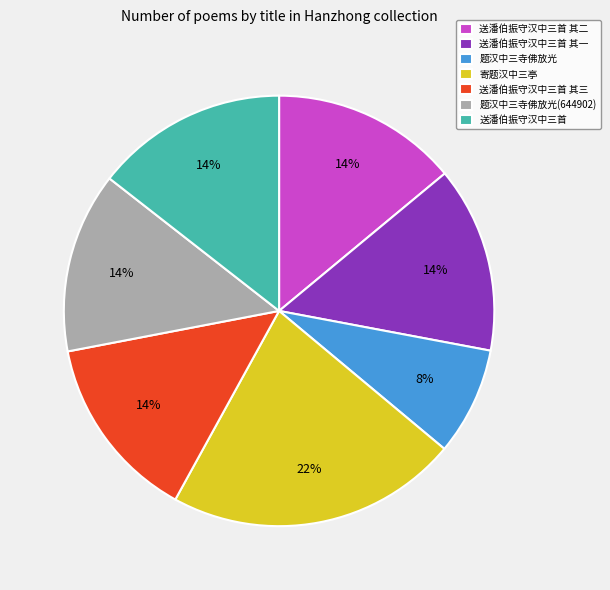

How many slices are in this pie chart?

7